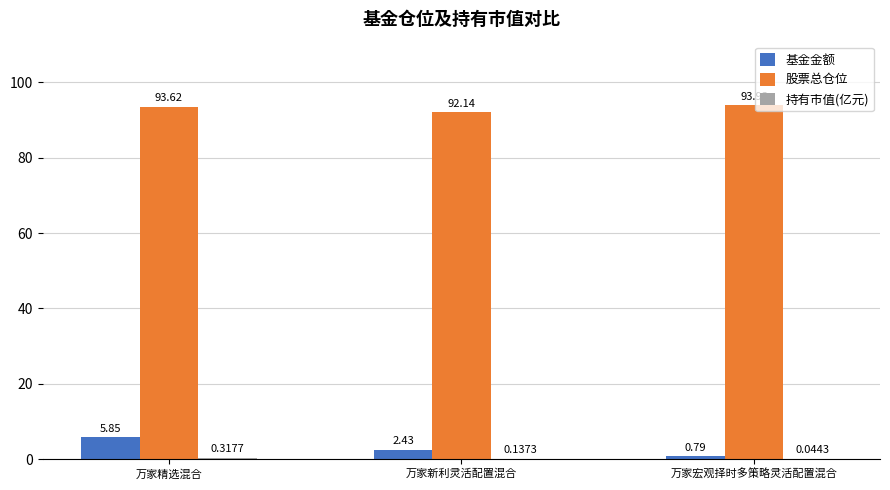

What is the sum of all 股票总仓位 values?

279.7